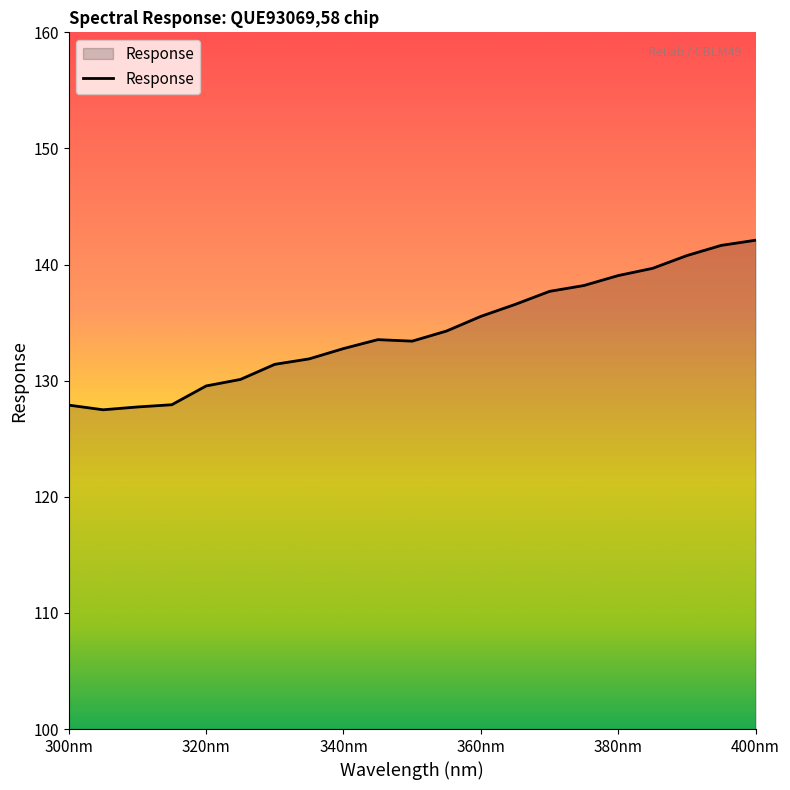

What is the difference between the maximum and minimum values?

14.6